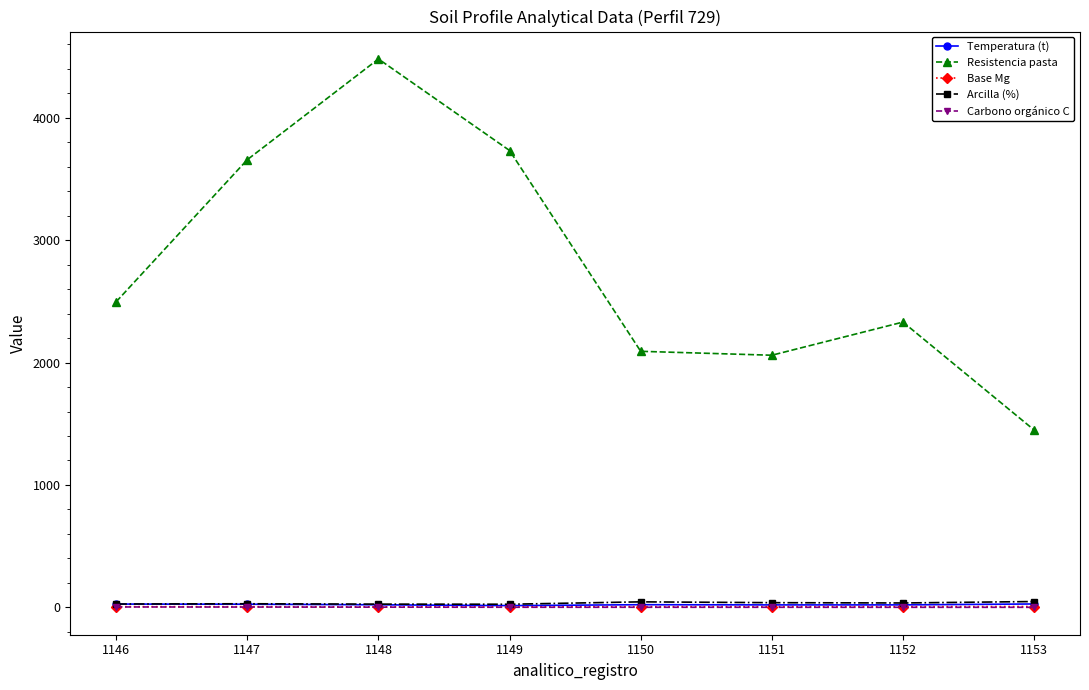

Which series has the largest range (max minus min)?

Resistencia pasta